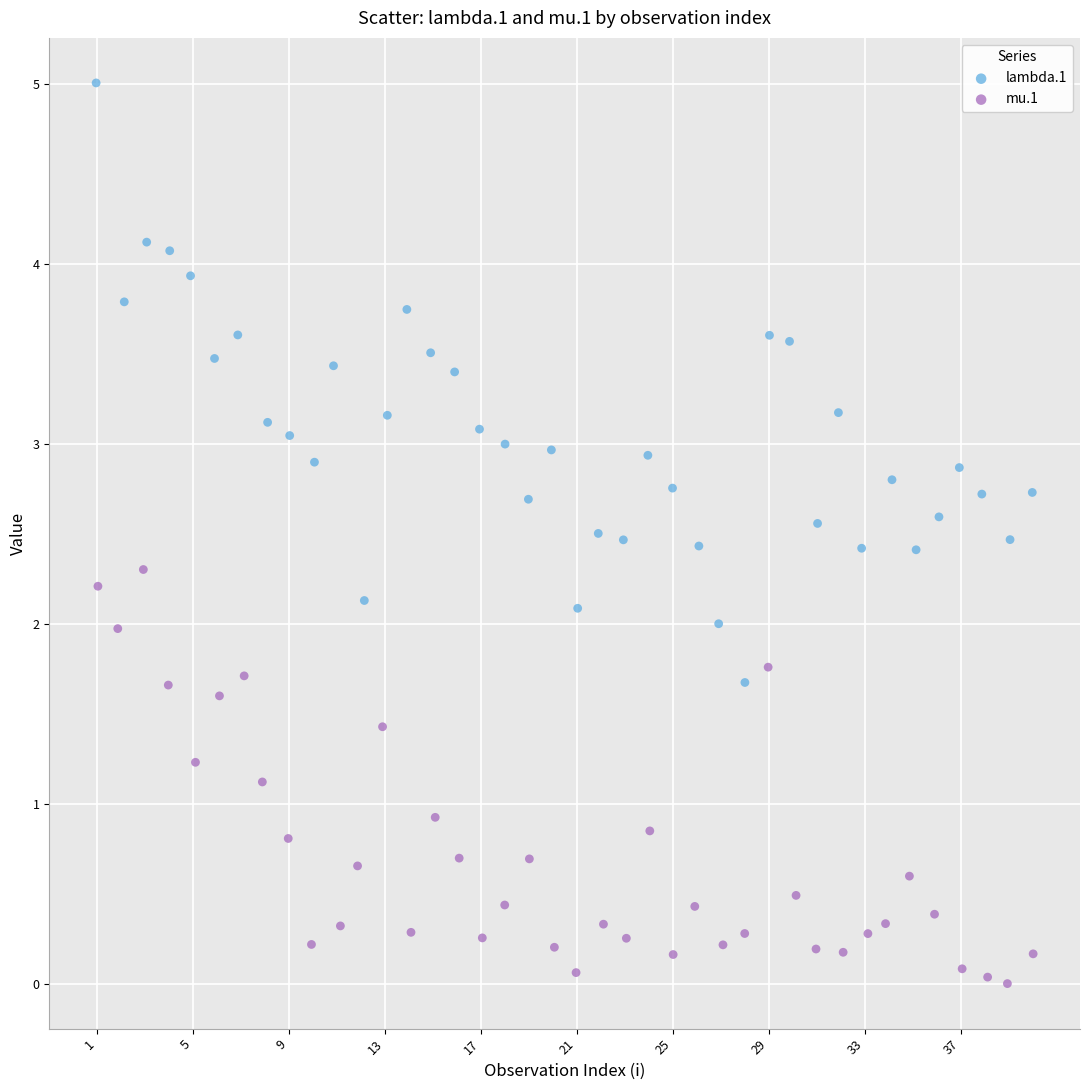

Which series has the widest spread of Y values?

lambda.1